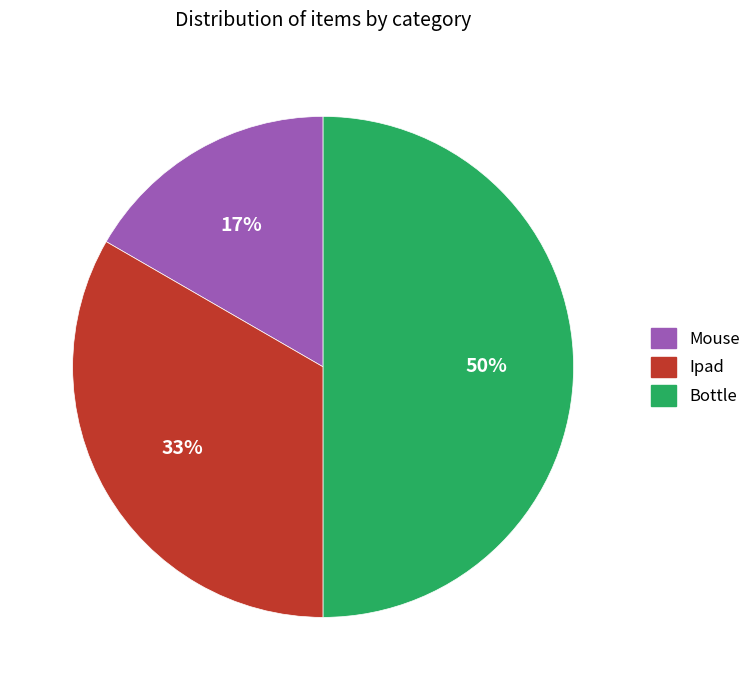

What is the ratio of the value at Mouse to the value at Ipad?

0.5